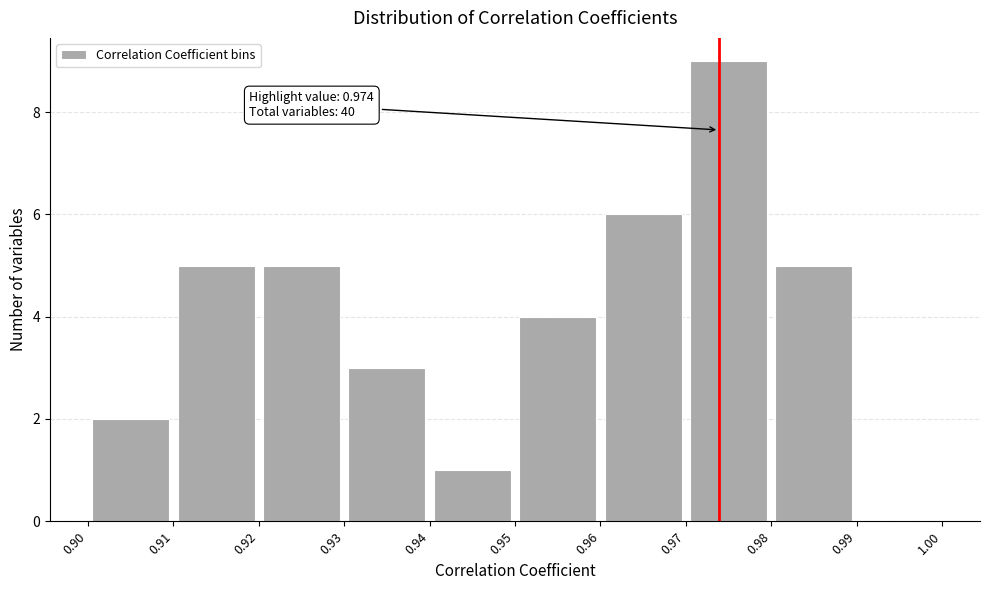

Which range on the x-axis has the tallest bar?

0.97 to 0.98